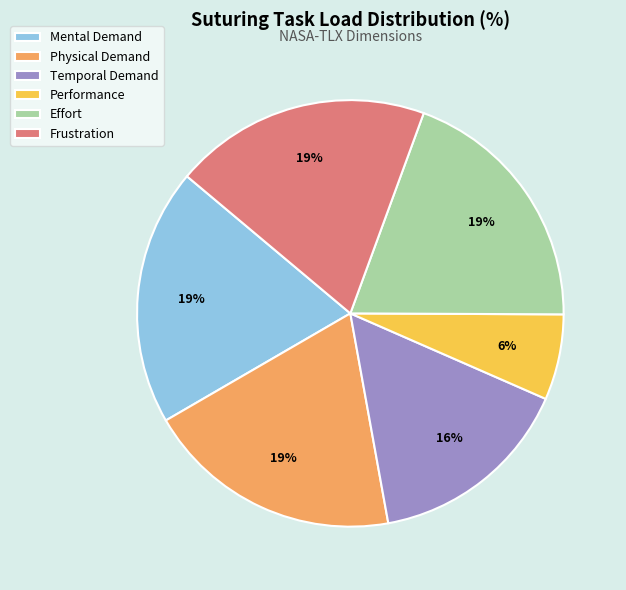

How many segments does this pie chart have?

6